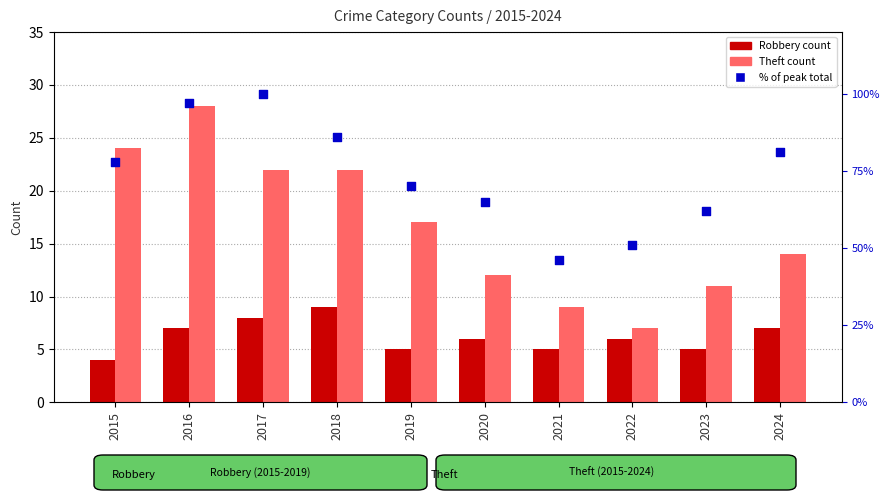

Is the value of Robbery at 2015 greater than the value of % of peak total at 2015?

No